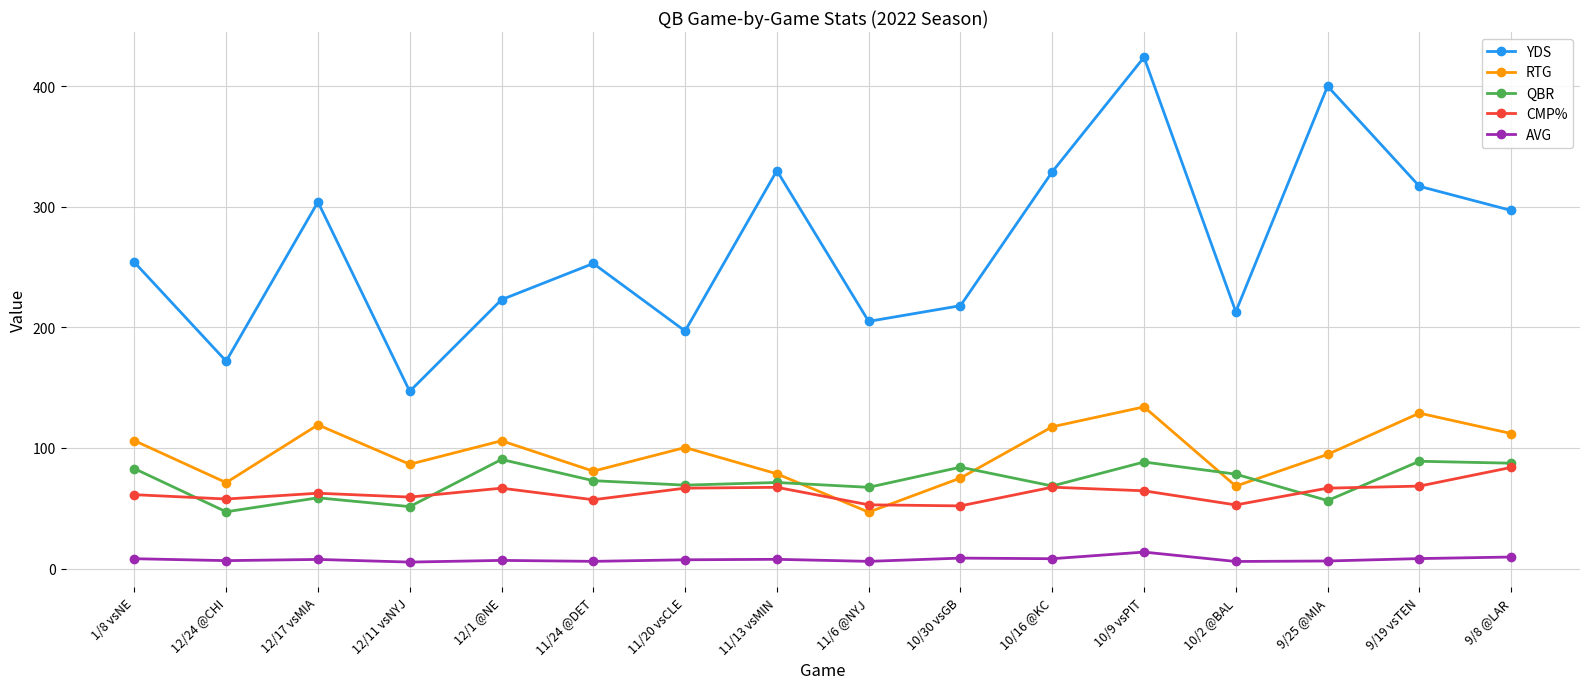

At which category is the sum across all series the highest?

10/9 vsPIT